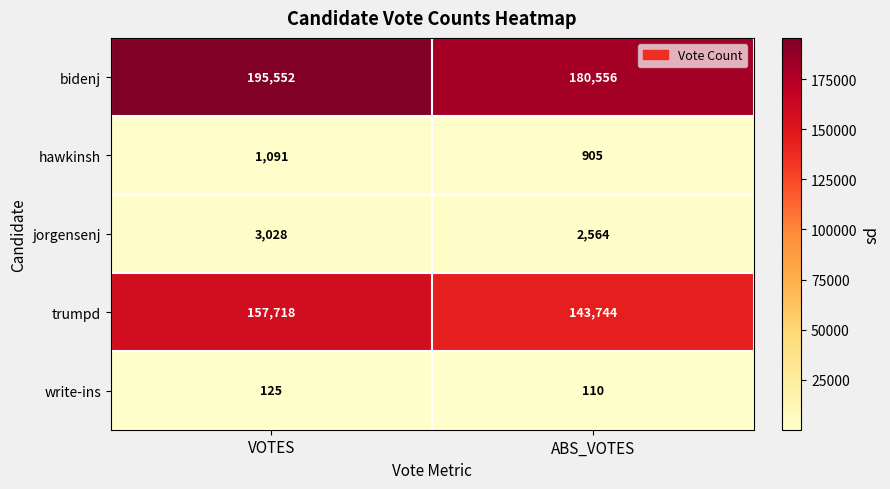

What is the average value of the hawkinsh series?

998